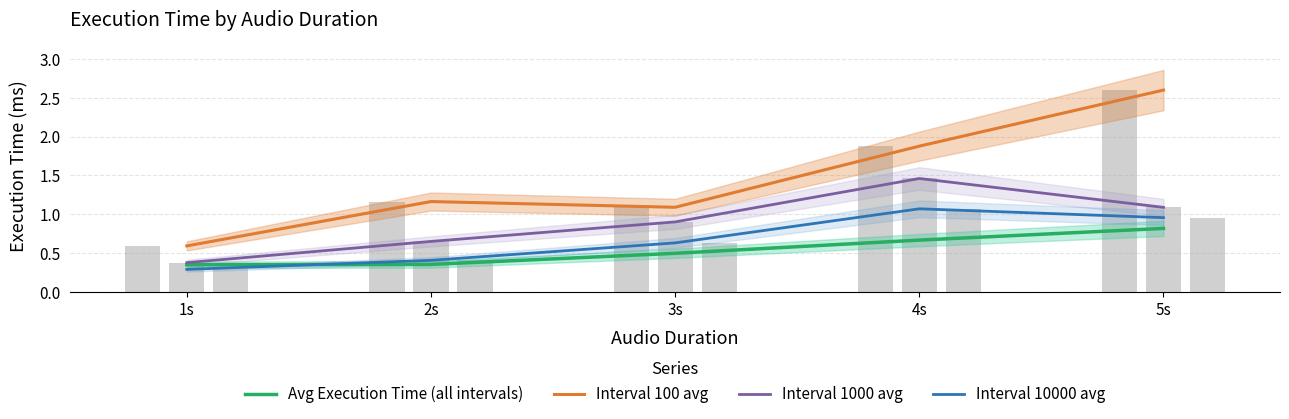

What is the value of the Avg Execution Time (all intervals) bar at the 1st from the left?

0.3